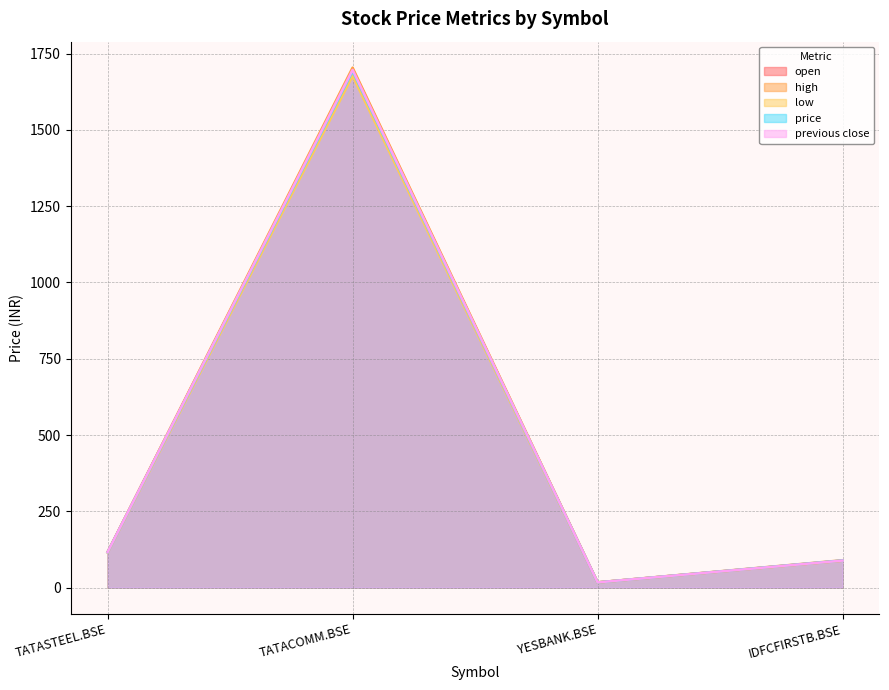

True or false: price has a value of 1692.5 at TATACOMM.BSE.

True